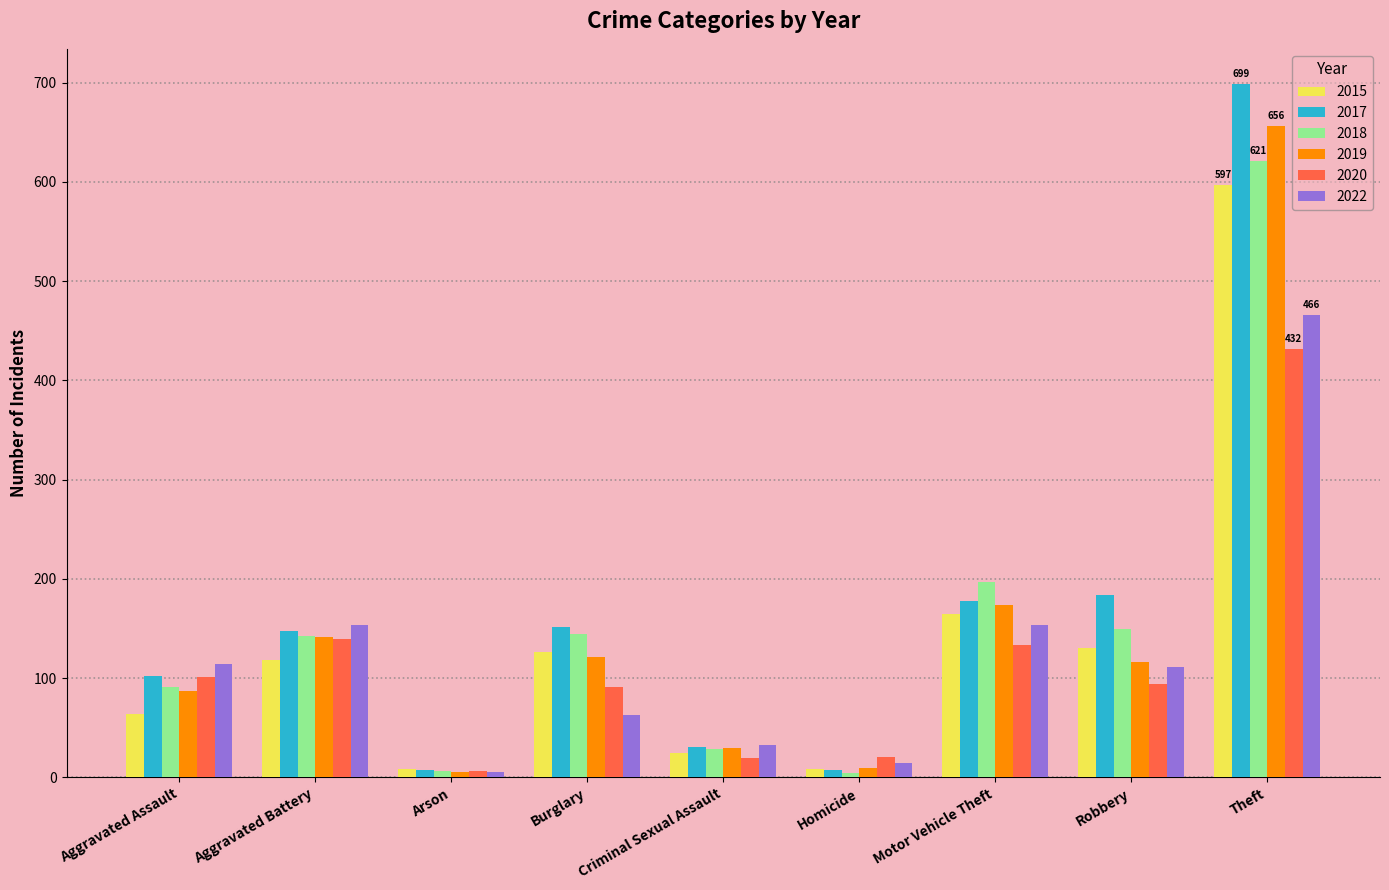

Between Robbery and Theft, which series saw the biggest shift?

2019